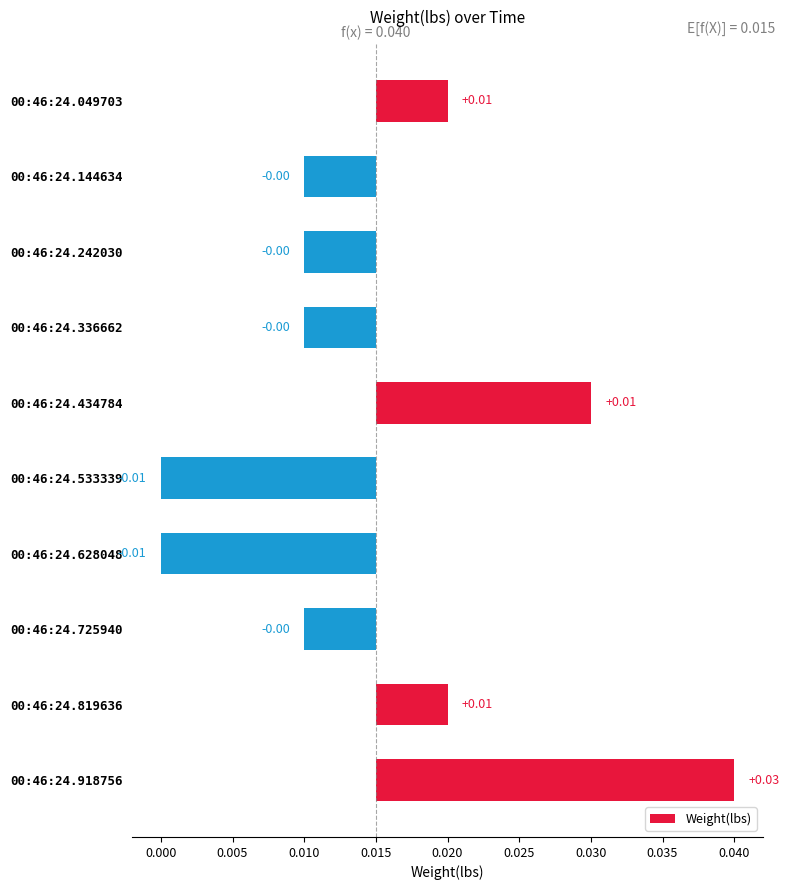

How many data points does each series have?

10